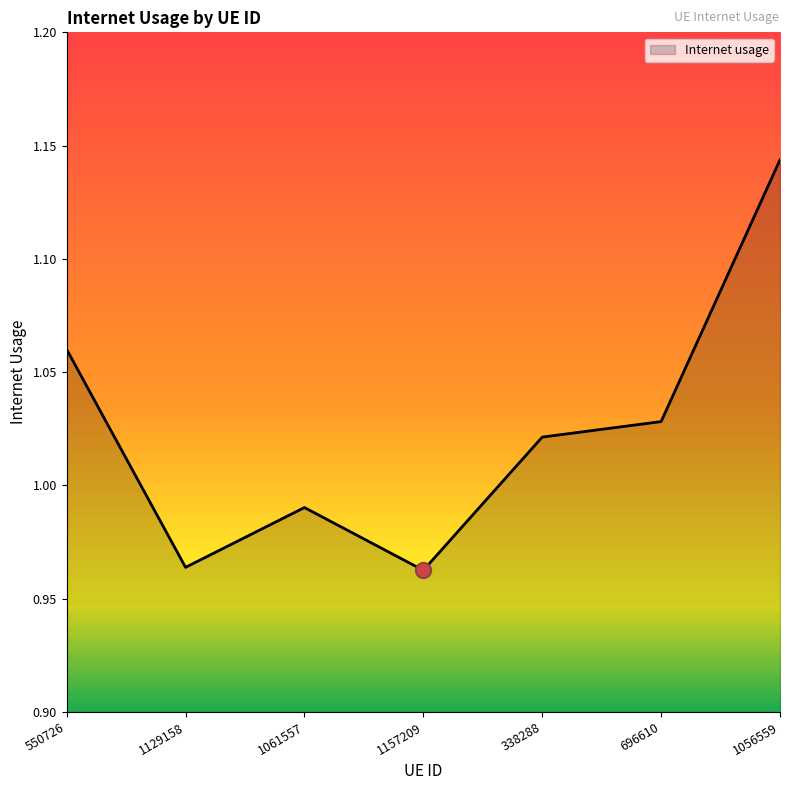

Approximately how many times larger is the value at 696610 compared to 1056559?

0.9